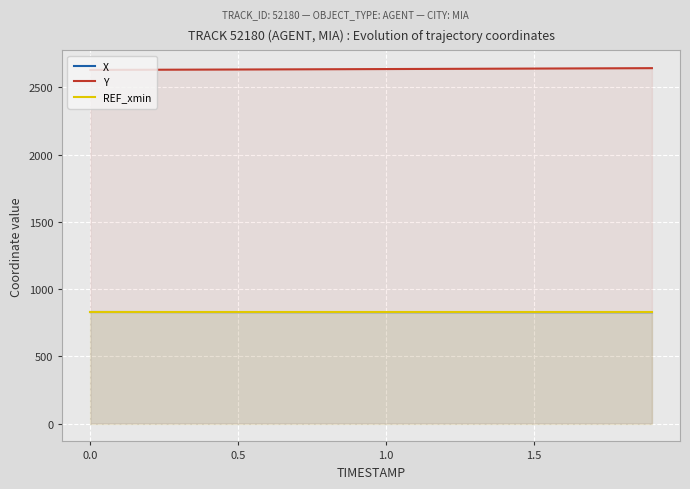

What is the maximum value for X?

830.1